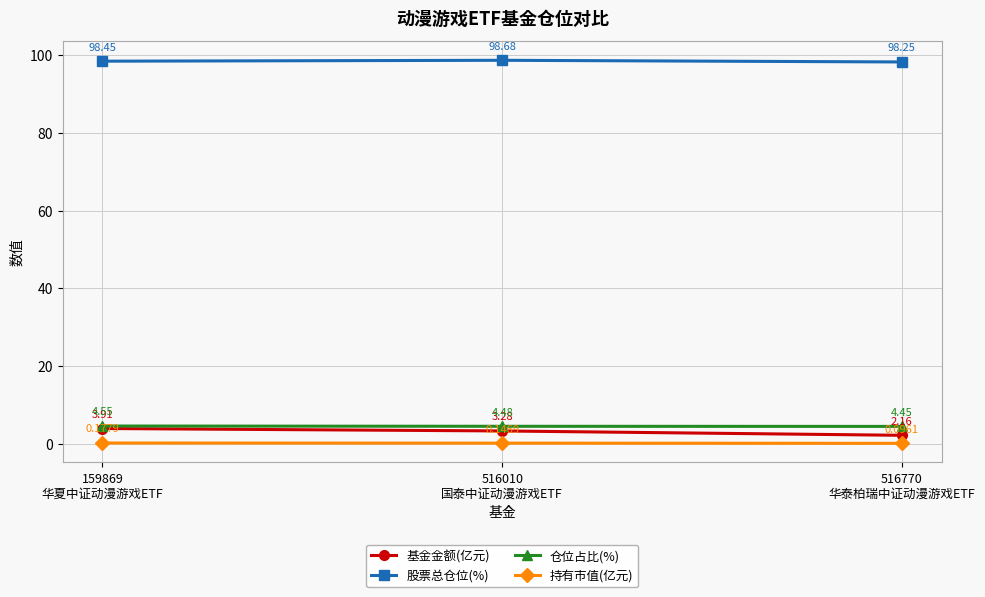

How many 仓位占比(%) values are between 4 and 5?

3